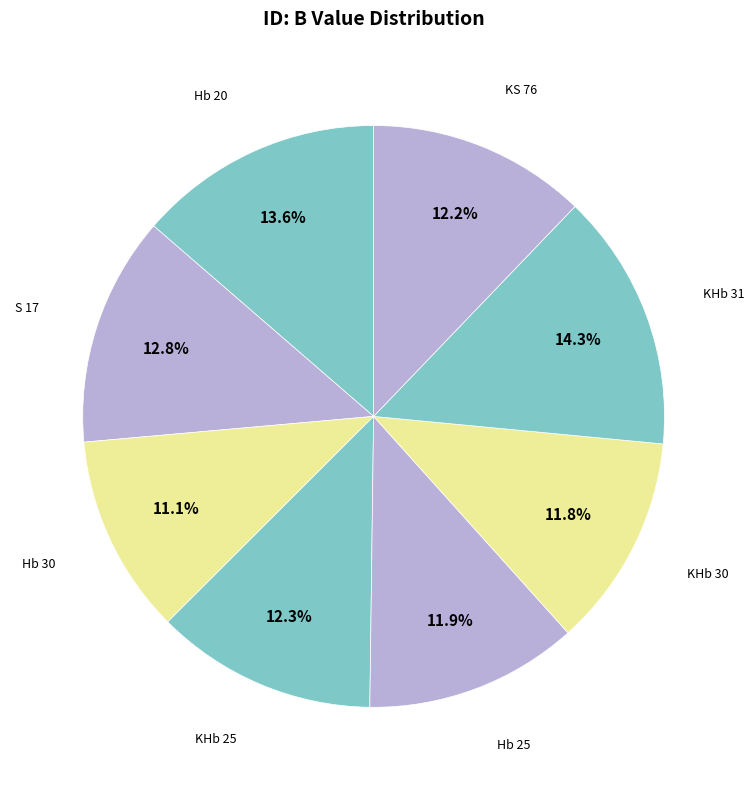

How many slices are in this pie chart?

8